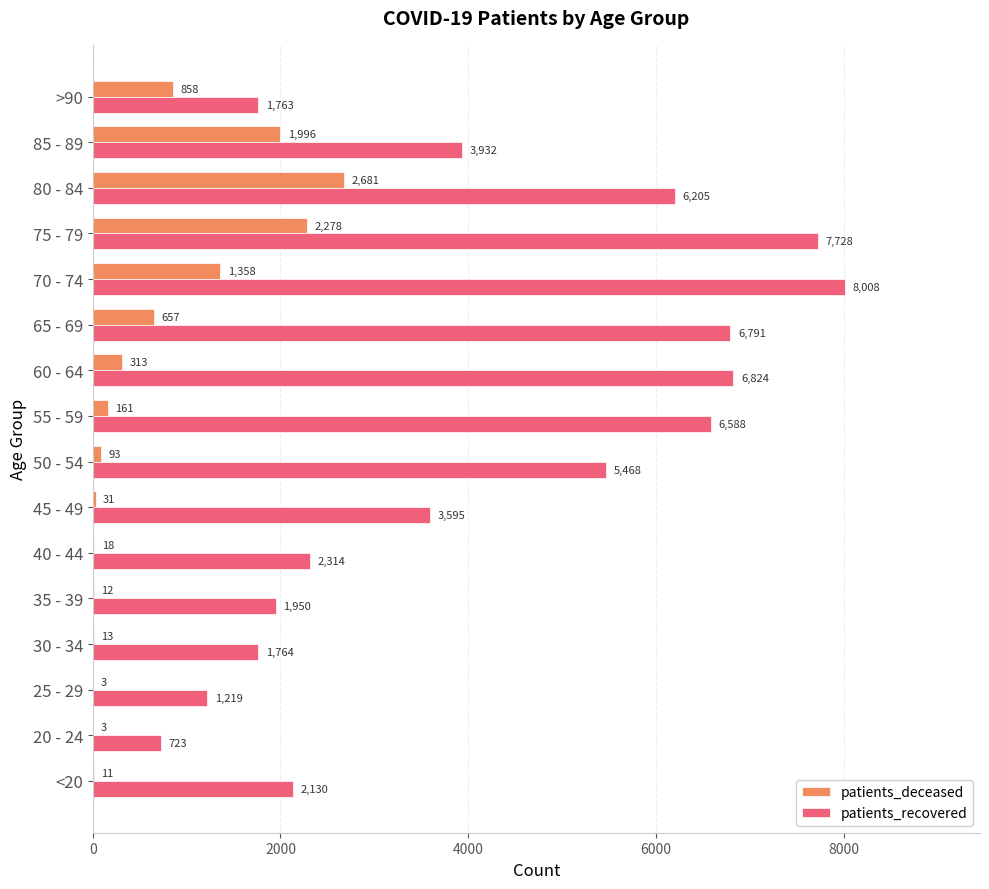

At which category is the sum across all series the highest?

75 - 79